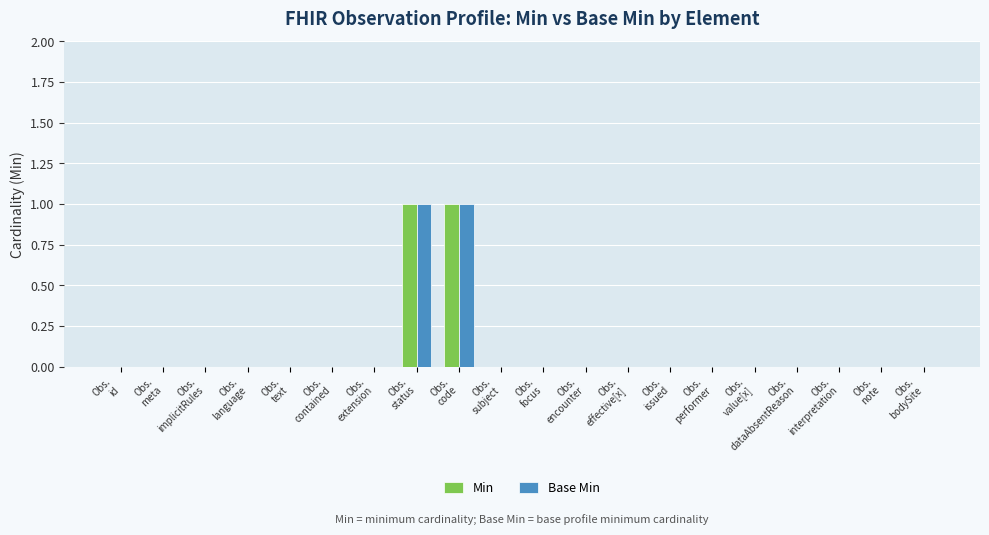

Count the number of categories in the chart.

20